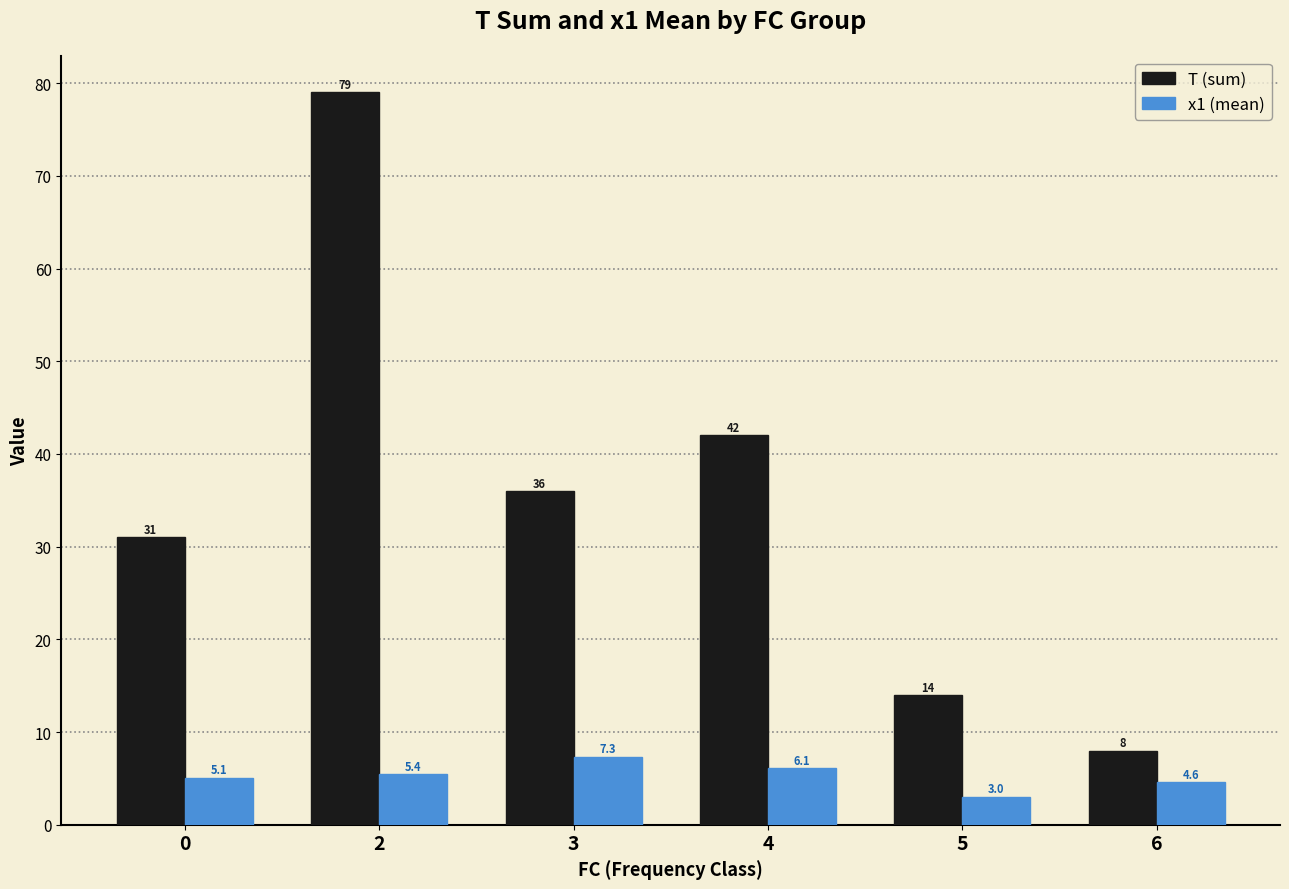

Rank the series by their maximum value, from highest to lowest.

T (sum), x1 (mean)